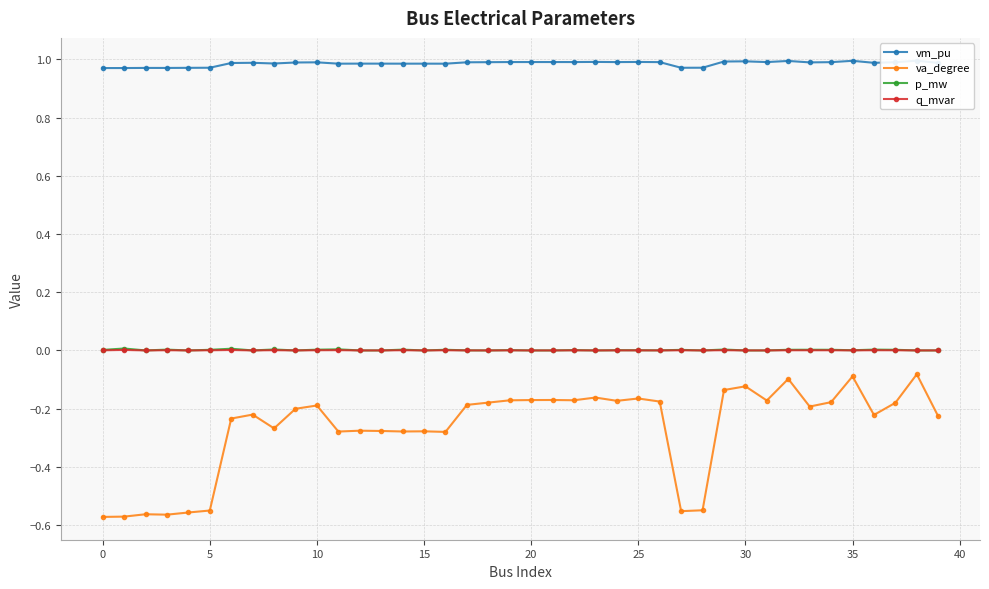

Between 36 and 29, which is larger?

29